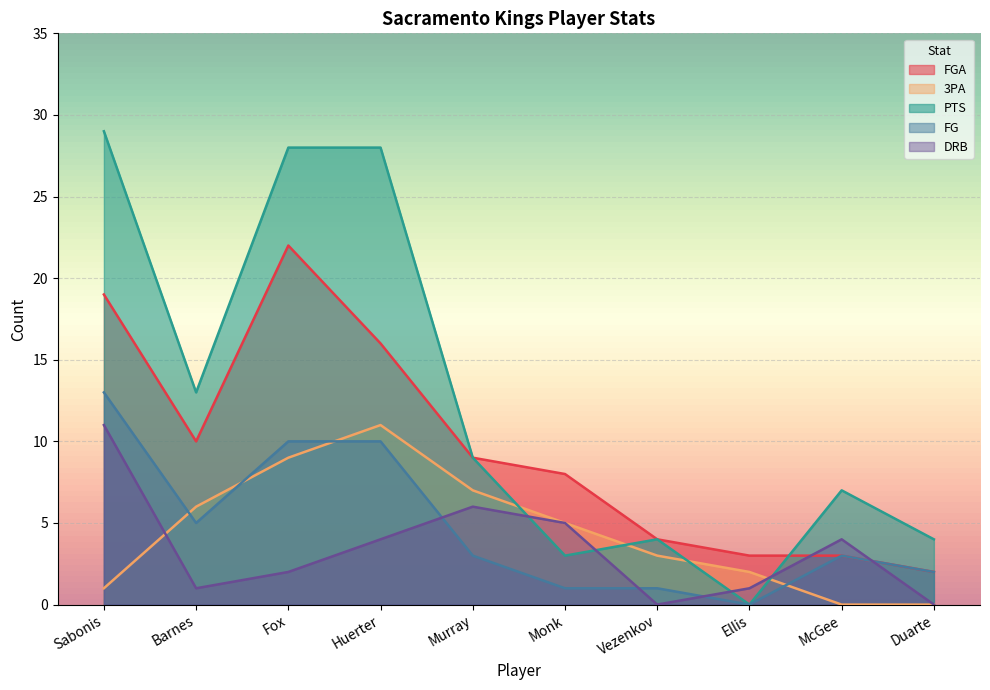

At which label does FG reach its minimum?

Ellis